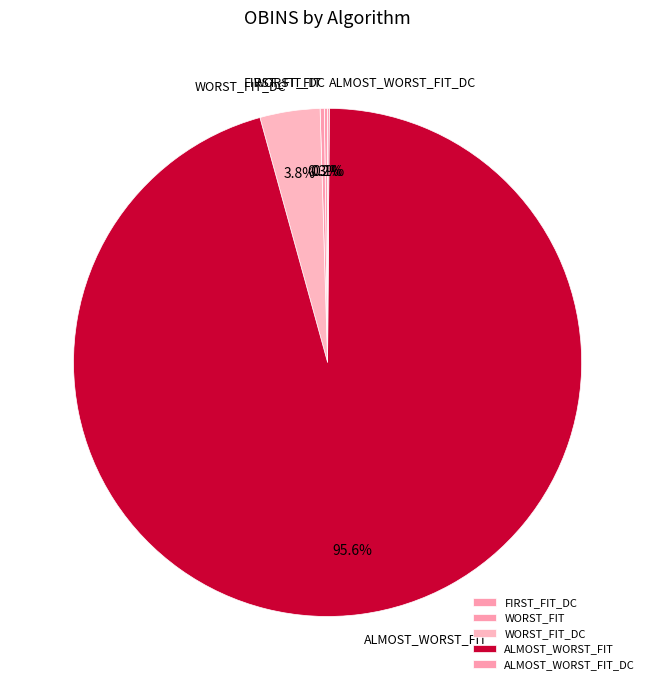

Does any single category account for the majority?

Yes